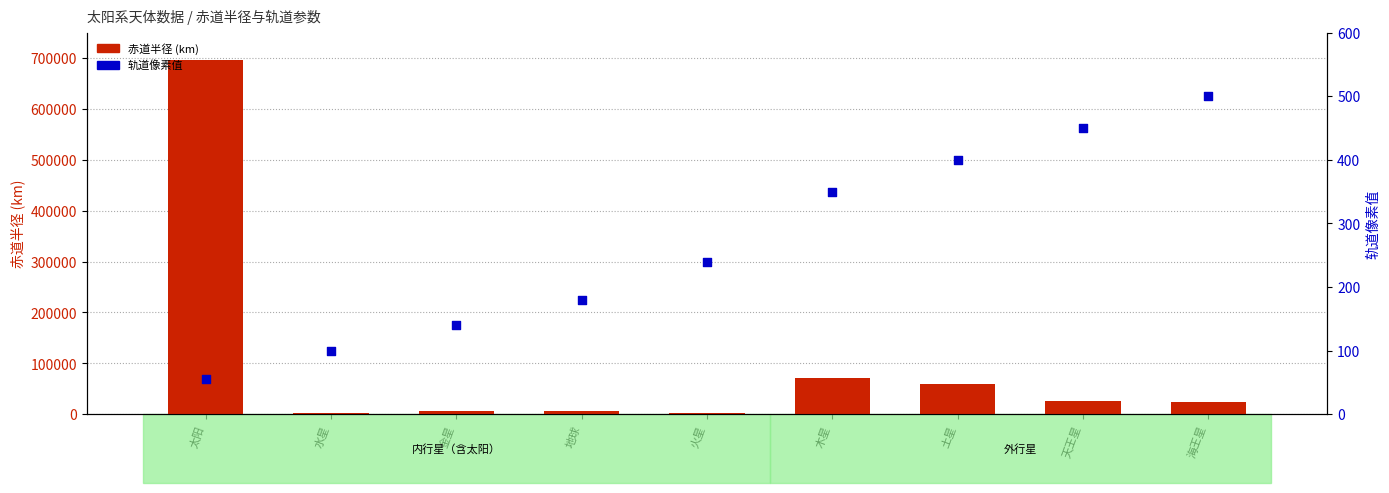

What are all the series names shown in the legend?

赤道半径 (km), 轨道像素值